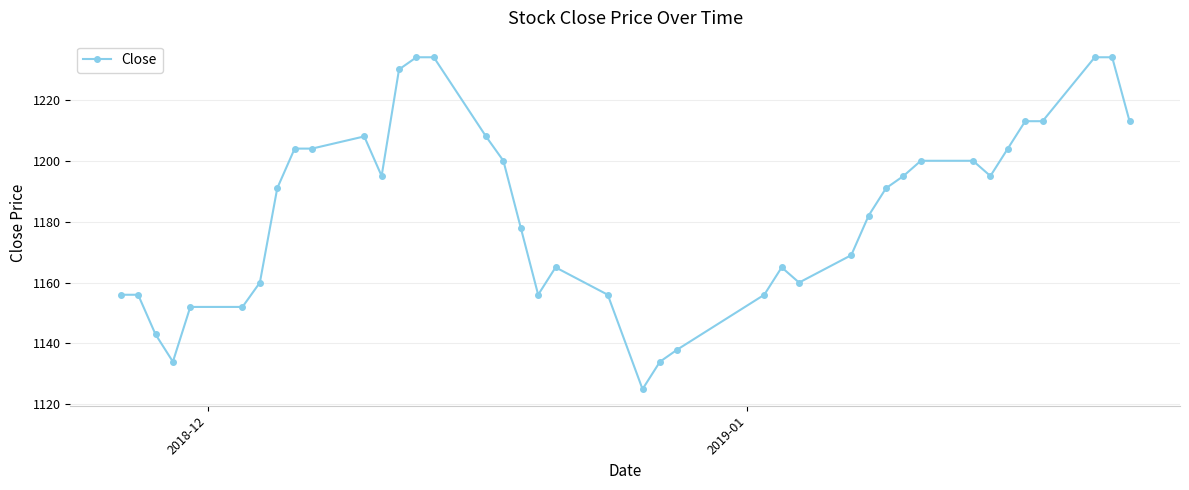

True or false: the data has more than 0 interior local peaks.

True